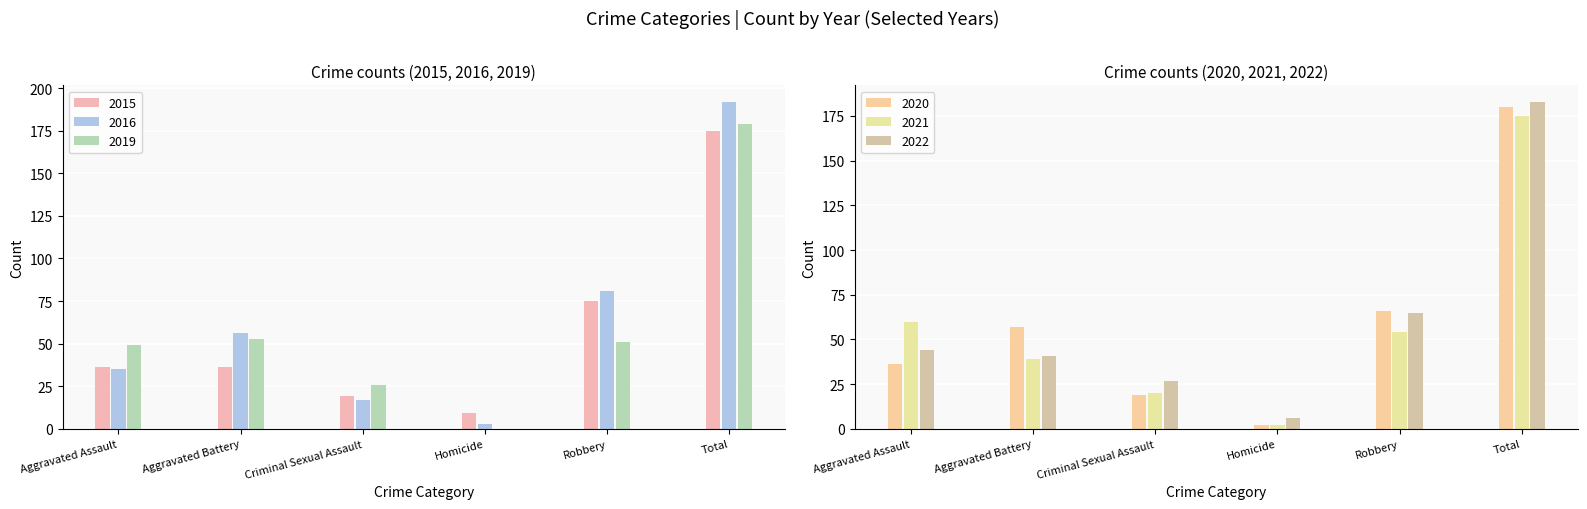

Which series changed the most between Aggravated Assault and Criminal Sexual Assault?

2021